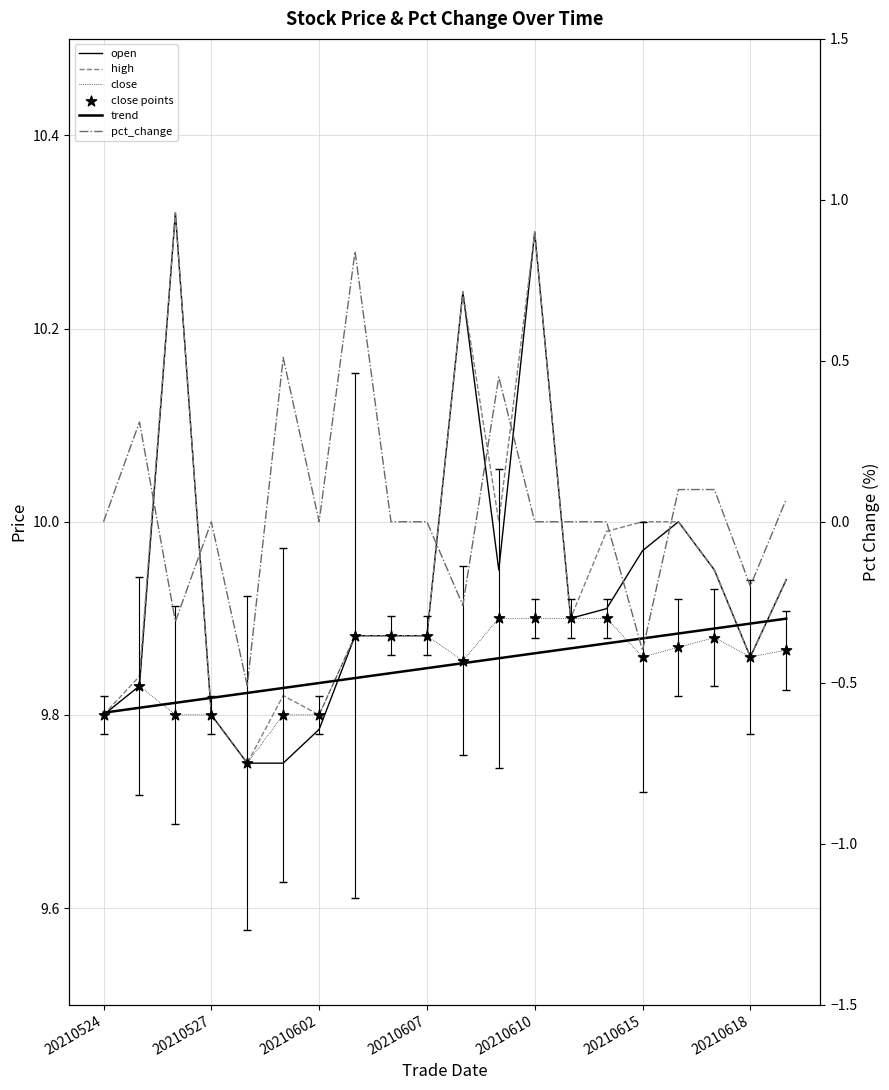

At how many categories does at least one series exceed 8?

20